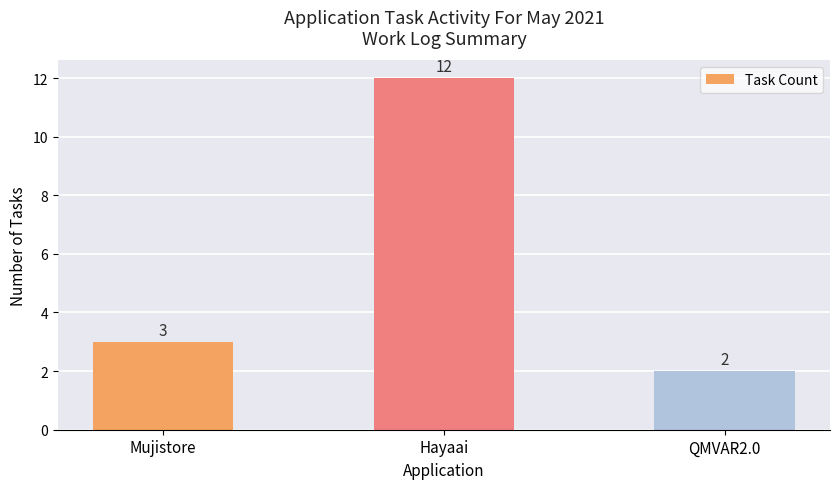

Which label corresponds to the smallest value in the chart?

QMVAR2.0